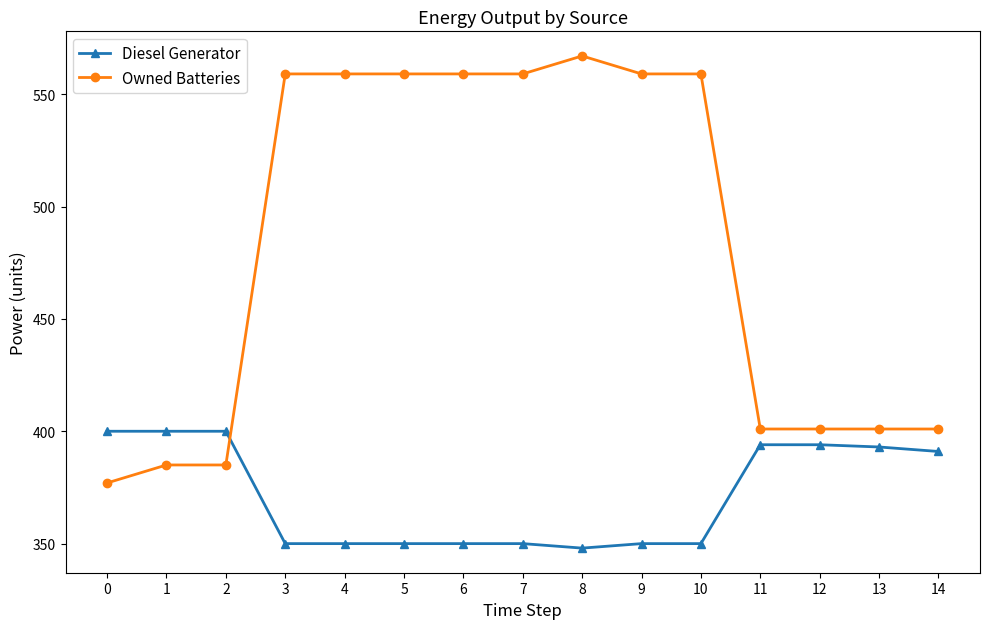

Is the value of Diesel Generator at 7 greater than the value of Owned Batteries at 4?

No